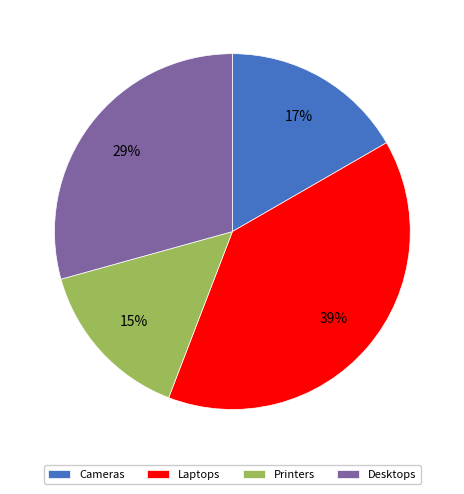

Combined, do Laptops and Desktops account for over 50%?

Yes